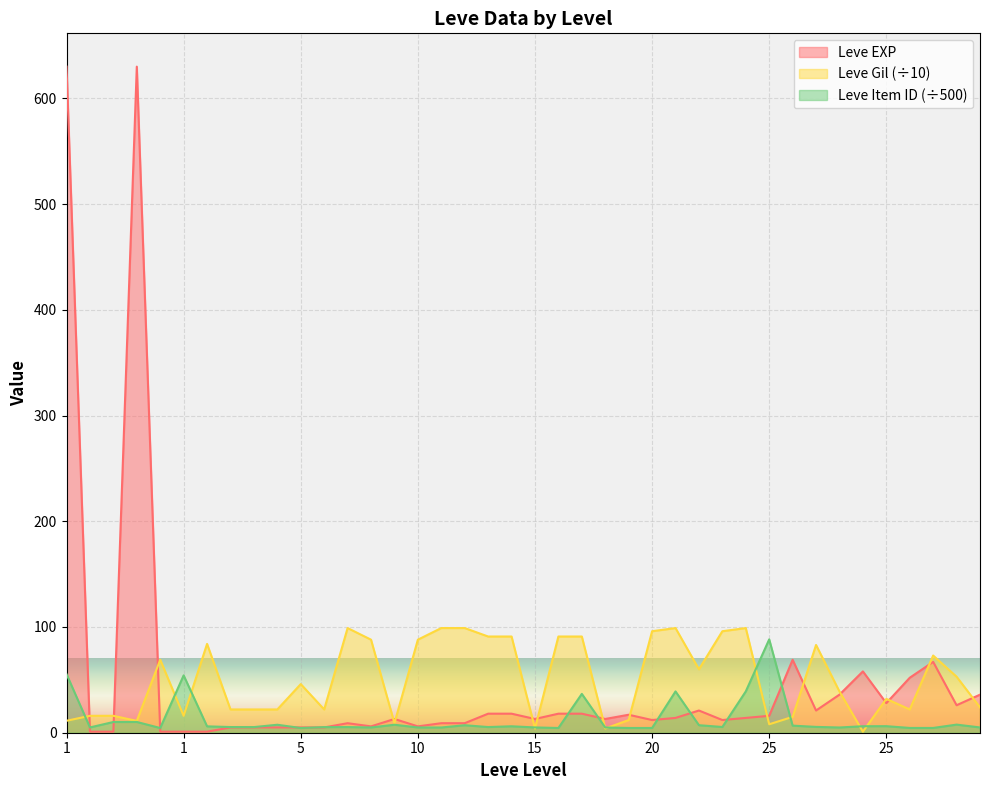

What is the spread (max minus min) of values at 15?

9.0